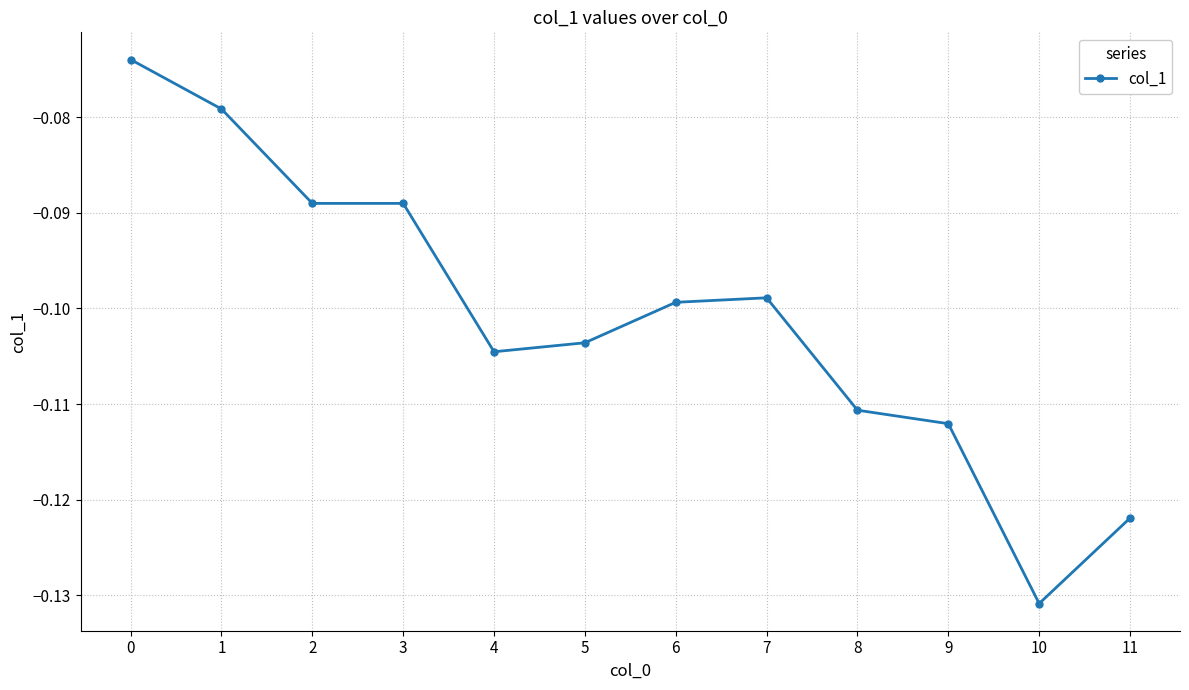

True or false: there are more than 2 points higher than both neighbors.

False